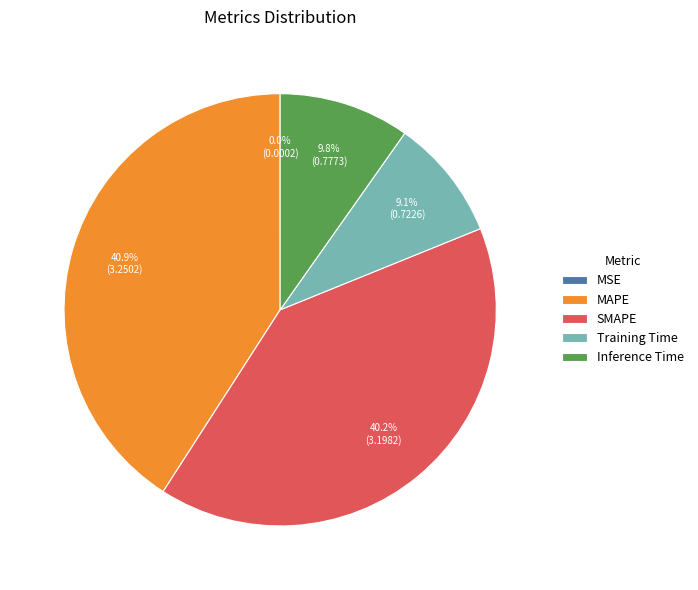

Combined, do MAPE and Inference Time account for over 50%?

Yes